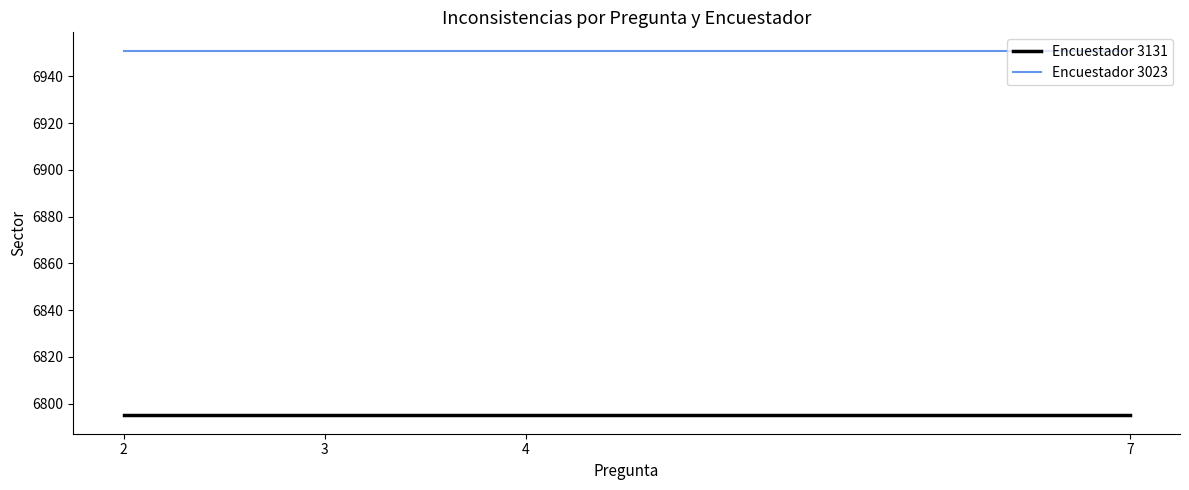

At 7, list the series in order from largest to smallest.

Encuestador 3023, Encuestador 3131